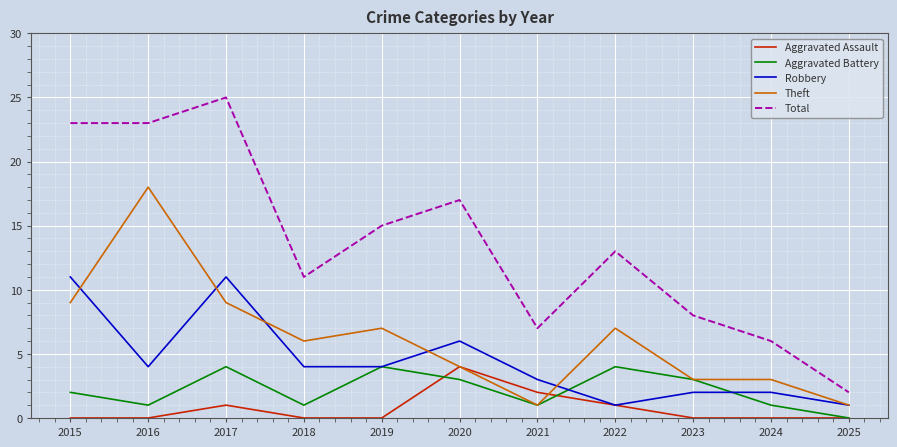

True or false: Theft and Total intersect in this chart.

False